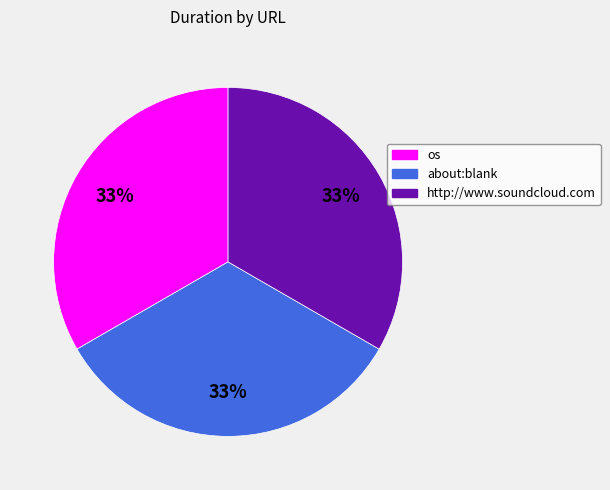

Approximately how many times larger is the value at http://www.soundcloud.com compared to os?

1.0